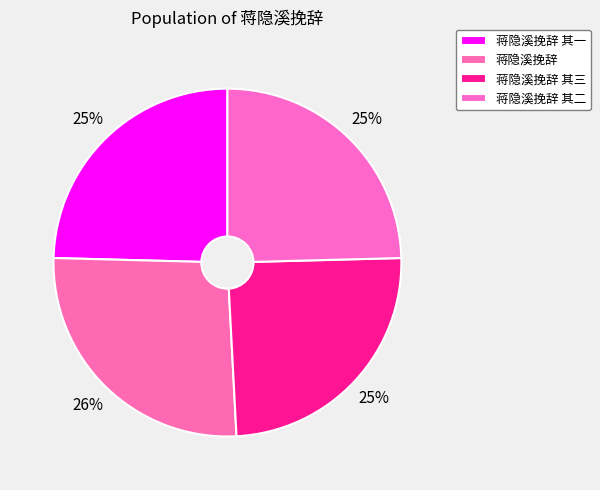

How many slices are in this pie chart?

4